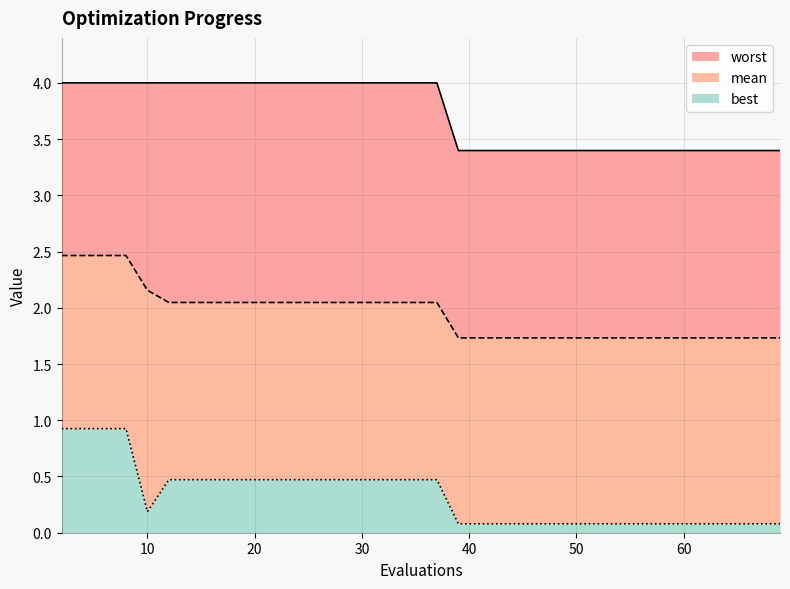

Reading left to right, extract all data points from this chart.

mean: 2=2.5	4=2.5	6=2.5	8=2.5	10=2.2	12=2.0	14=2.0	16=2.0	17=2.0	19=2.0	21=2.0	22=2.0	24=2.0	25=2.0	27=2.0	29=2.0	31=2.0	33=2.0	35=2.0	37=2.0	39=1.7	41=1.7	43=1.7	44=1.7	46=1.7	48=1.7	50=1.7	52=1.7	53=1.7	55=1.7	56=1.7	58=1.7	59=1.7	61=1.7	62=1.7	63=1.7	64=1.7	66=1.7	67=1.7	69=1.7
best: 2=0.9	4=0.9	6=0.9	8=0.9	10=0.2	12=0.5	14=0.5	16=0.5	17=0.5	19=0.5	21=0.5	22=0.5	24=0.5	25=0.5	27=0.5	29=0.5	31=0.5	33=0.5	35=0.5	37=0.5	39=0.1	41=0.1	43=0.1	44=0.1	46=0.1	48=0.1	50=0.1	52=0.1	53=0.1	55=0.1	56=0.1	58=0.1	59=0.1	61=0.1	62=0.1	63=0.1	64=0.1	66=0.1	67=0.1	69=0.1
worst: 2=4.0	4=4.0	6=4.0	8=4.0	10=4.0	12=4.0	14=4.0	16=4.0	17=4.0	19=4.0	21=4.0	22=4.0	24=4.0	25=4.0	27=4.0	29=4.0	31=4.0	33=4.0	35=4.0	37=4.0	39=3.4	41=3.4	43=3.4	44=3.4	46=3.4	48=3.4	50=3.4	52=3.4	53=3.4	55=3.4	56=3.4	58=3.4	59=3.4	61=3.4	62=3.4	63=3.4	64=3.4	66=3.4	67=3.4	69=3.4